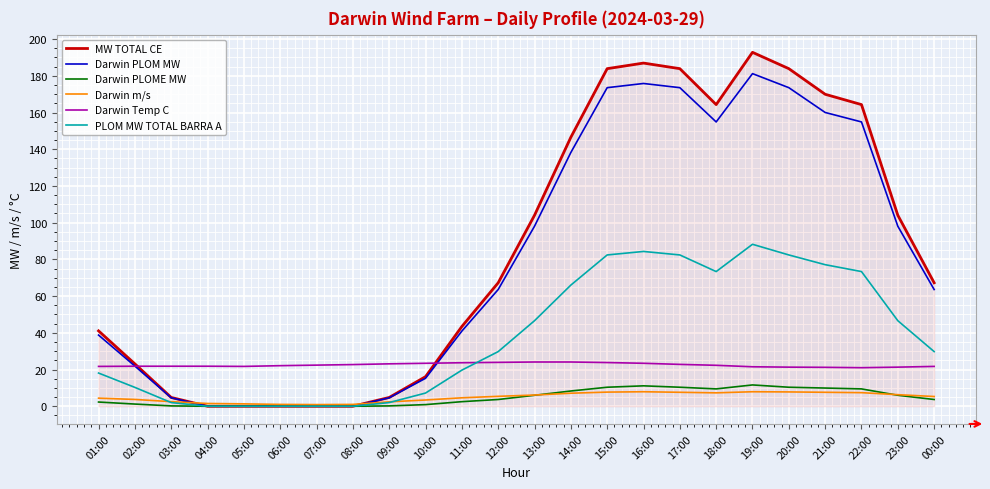

How many series are shown in this chart?

6